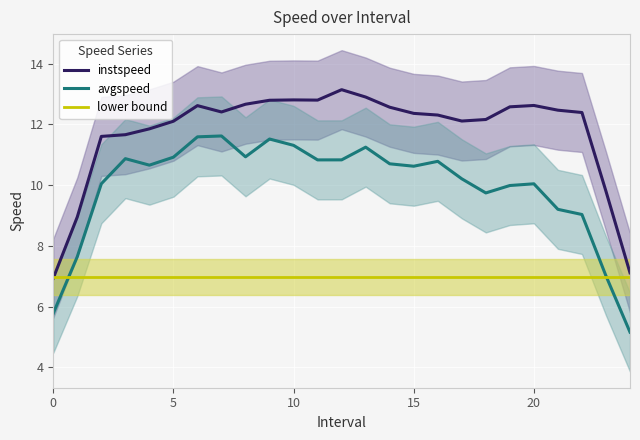

True or false: avgspeed and instspeed intersect in this chart.

False